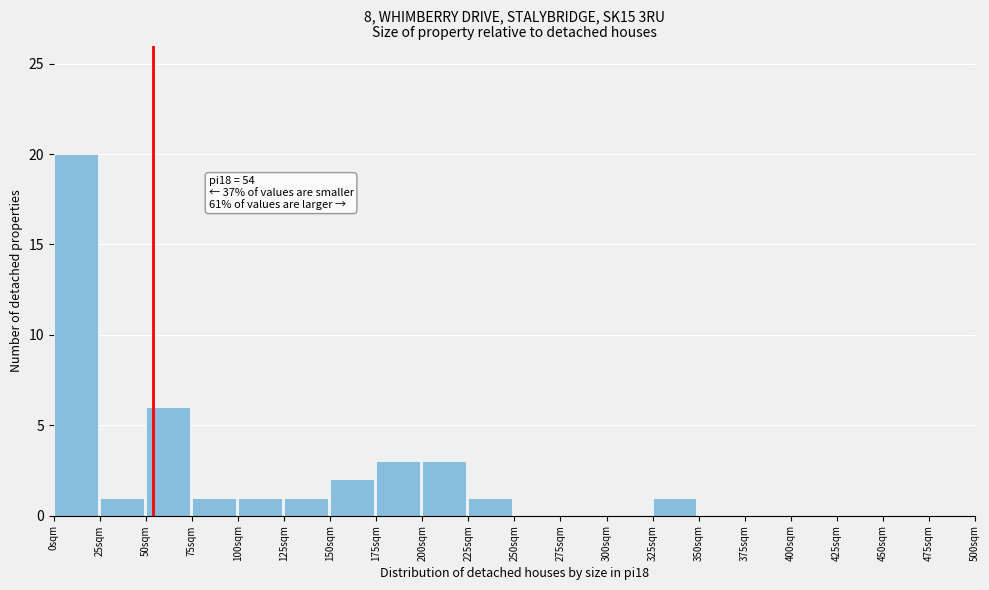

Which range on the x-axis has the tallest bar?

0 to 25